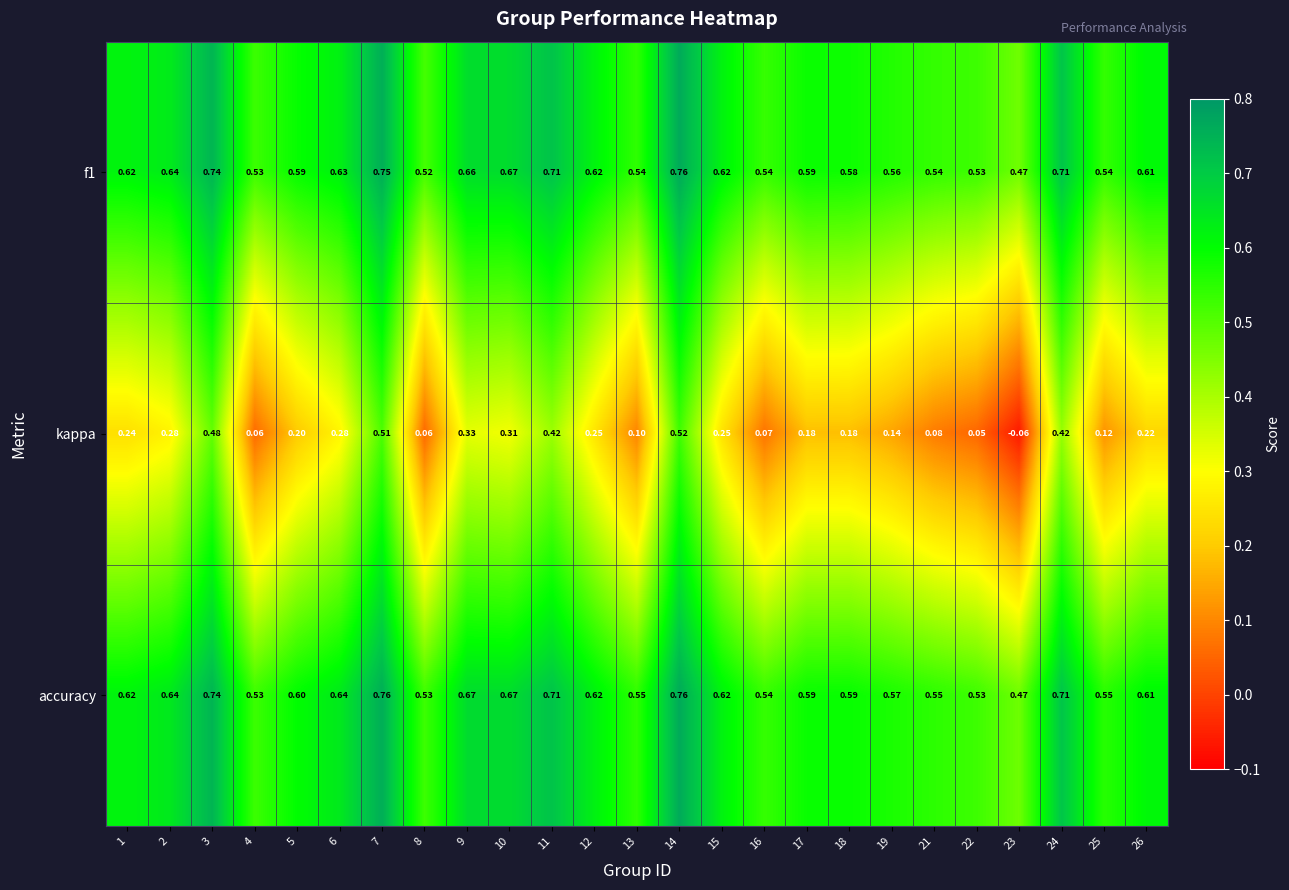

Between 3 and 15, which series saw the biggest shift?

kappa